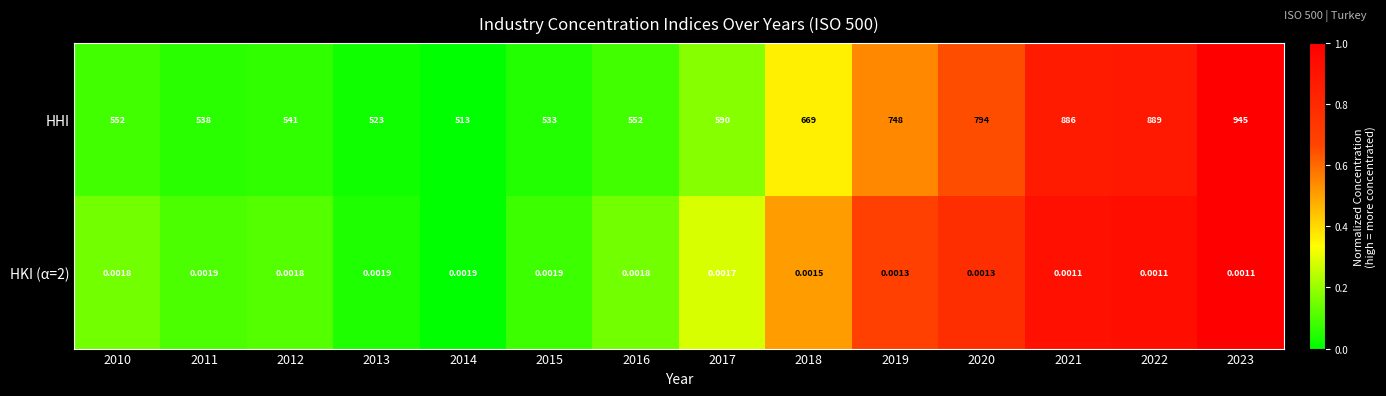

Which series has the largest range (max minus min)?

HHI